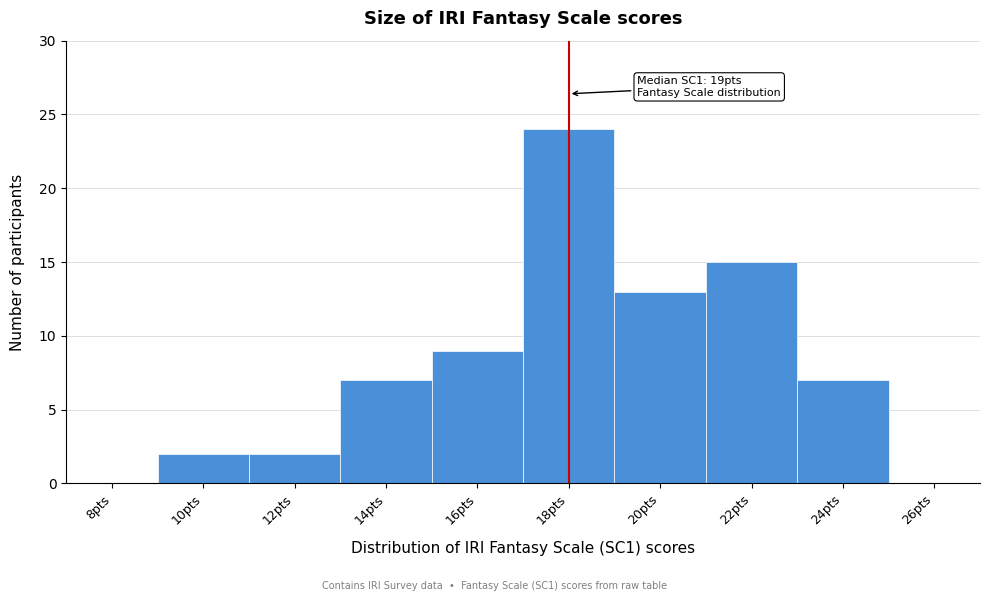

Reading right to left, extract all data points from this chart.

26pts=0	24pts=7	22pts=15	20pts=13	18pts=24	16pts=9	14pts=7	12pts=2	10pts=2	8pts=0